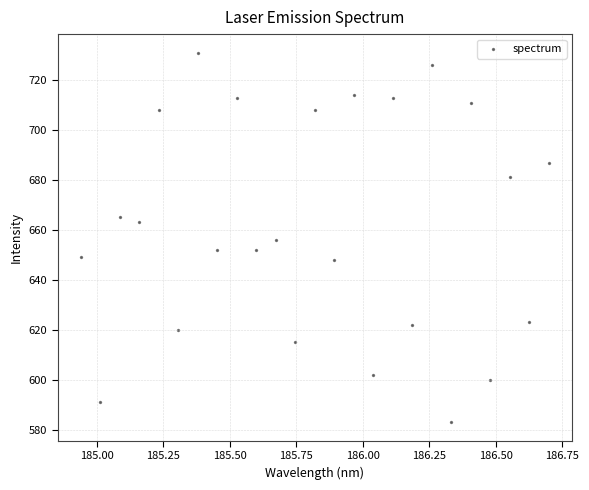

What is the range of Y values (max minus min)?

148